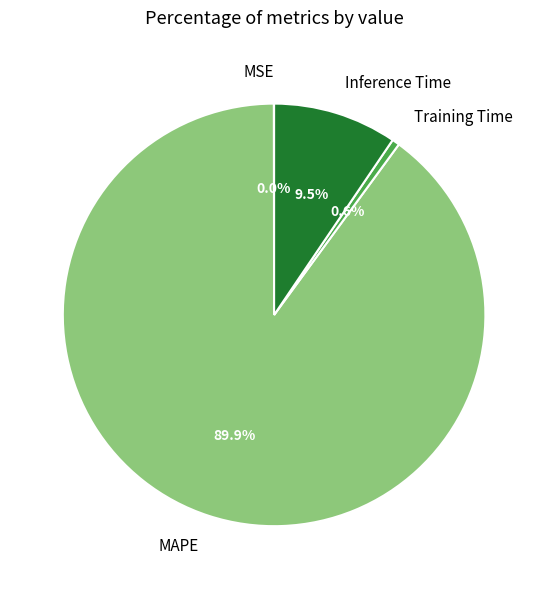

To the nearest percent, what is the difference between the largest and smallest slice percentages?

90%